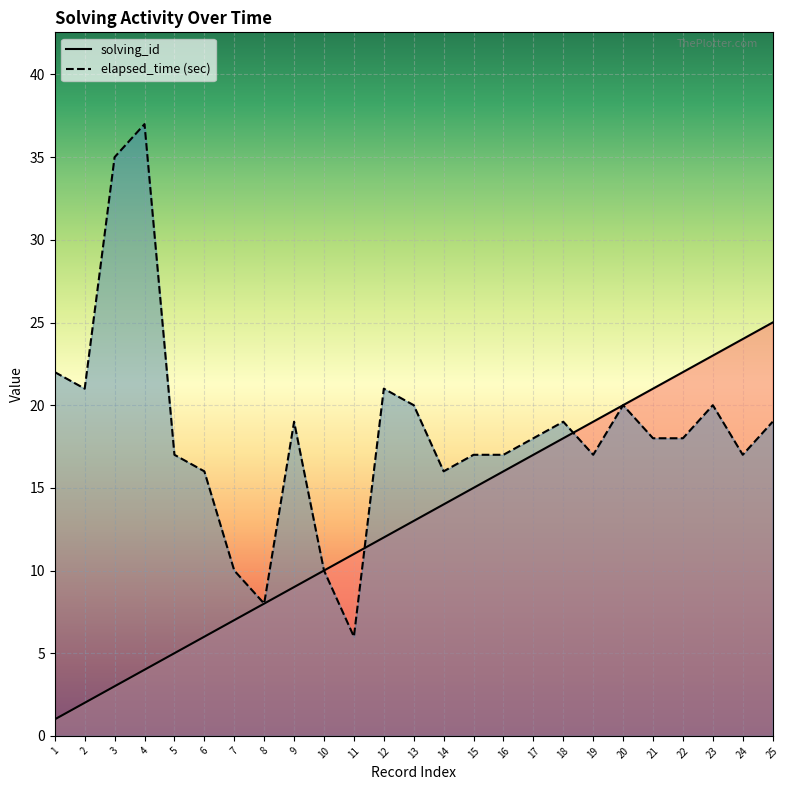

What are all the series names shown in the legend?

solving_id, elapsed_time (sec)